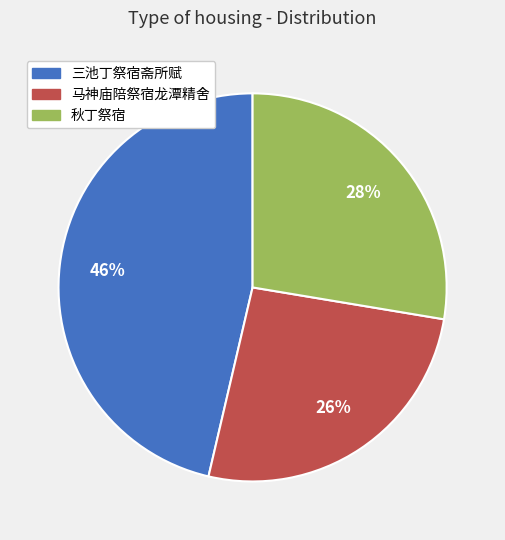

Is it true that 秋丁祭宿 is 28% of the pie?

True